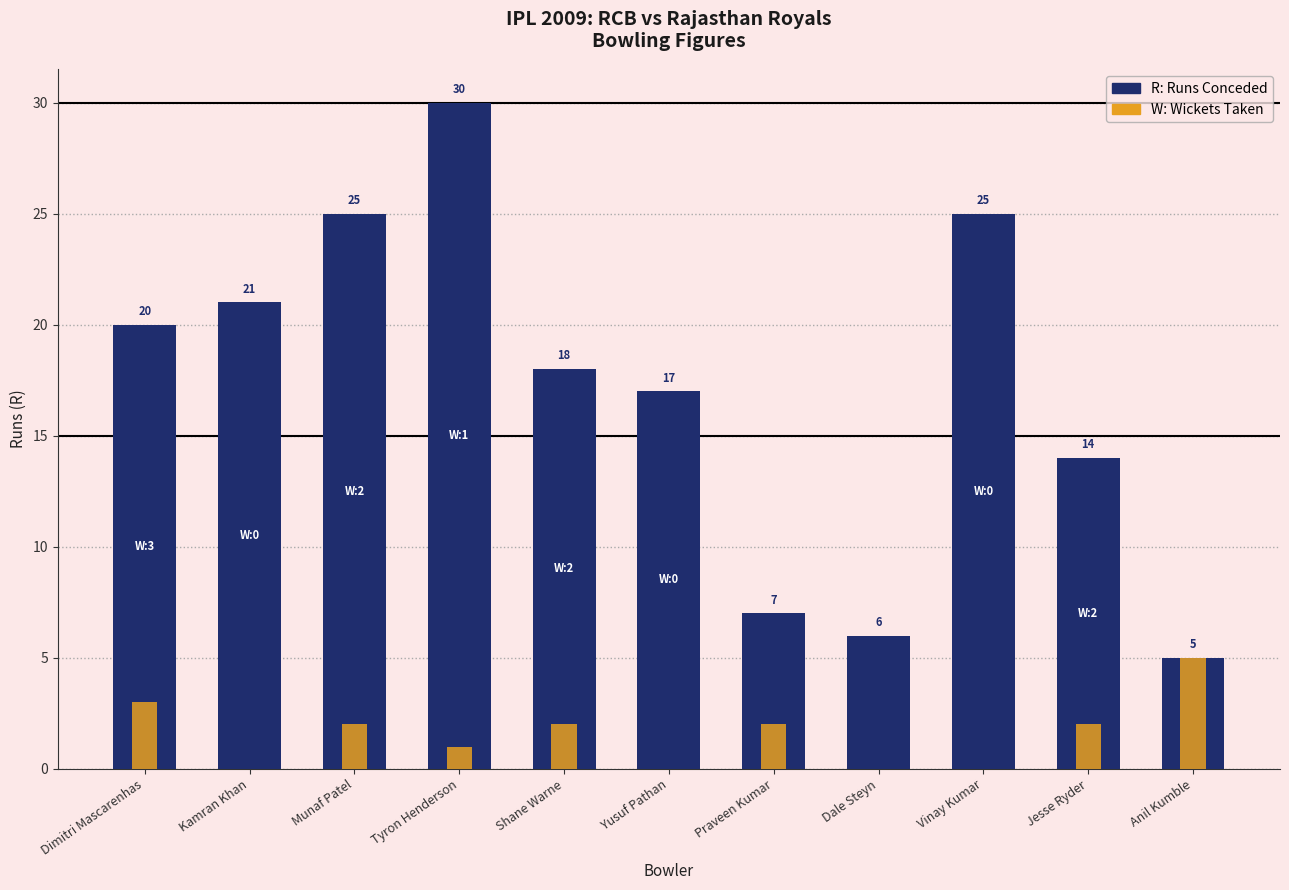

Reading right to left, extract all data points from this chart.

R: Anil Kumble=5	Jesse Ryder=14	Vinay Kumar=25	Dale Steyn=6	Praveen Kumar=7	Yusuf Pathan=17	Shane Warne=18	Tyron Henderson=30	Munaf Patel=25	Kamran Khan=21	Dimitri Mascarenhas=20
W: Anil Kumble=5	Jesse Ryder=2	Vinay Kumar=0	Dale Steyn=0	Praveen Kumar=2	Yusuf Pathan=0	Shane Warne=2	Tyron Henderson=1	Munaf Patel=2	Kamran Khan=0	Dimitri Mascarenhas=3